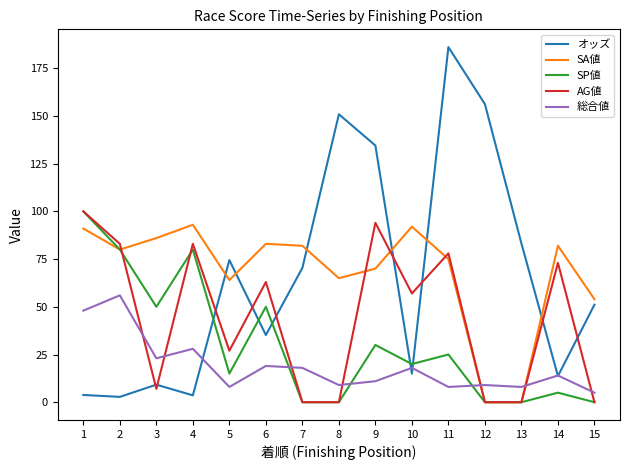

Which label corresponds to the largest value in the chart?

11